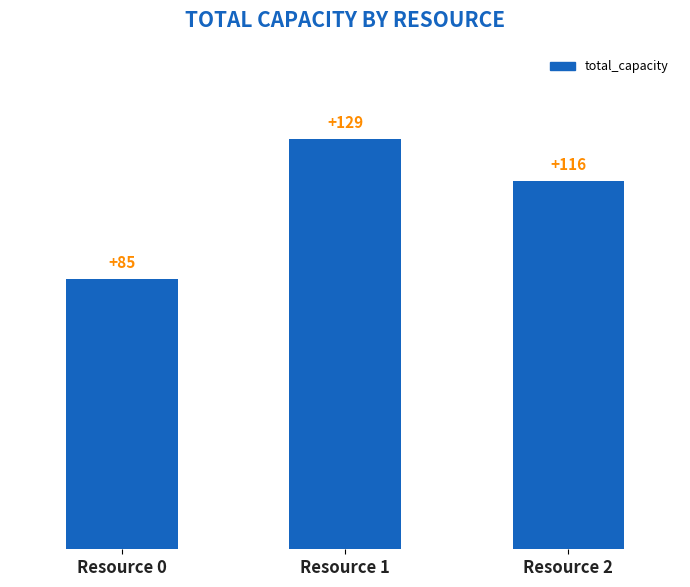

What is the change in value from Resource 1 to Resource 2?

-13